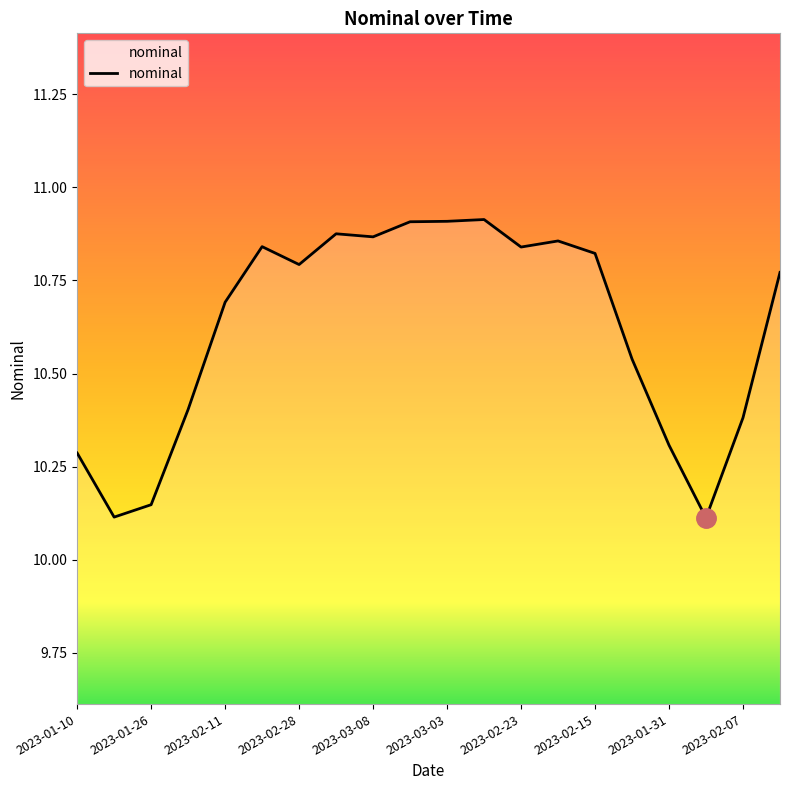

What is the difference between the maximum and minimum values?

0.8